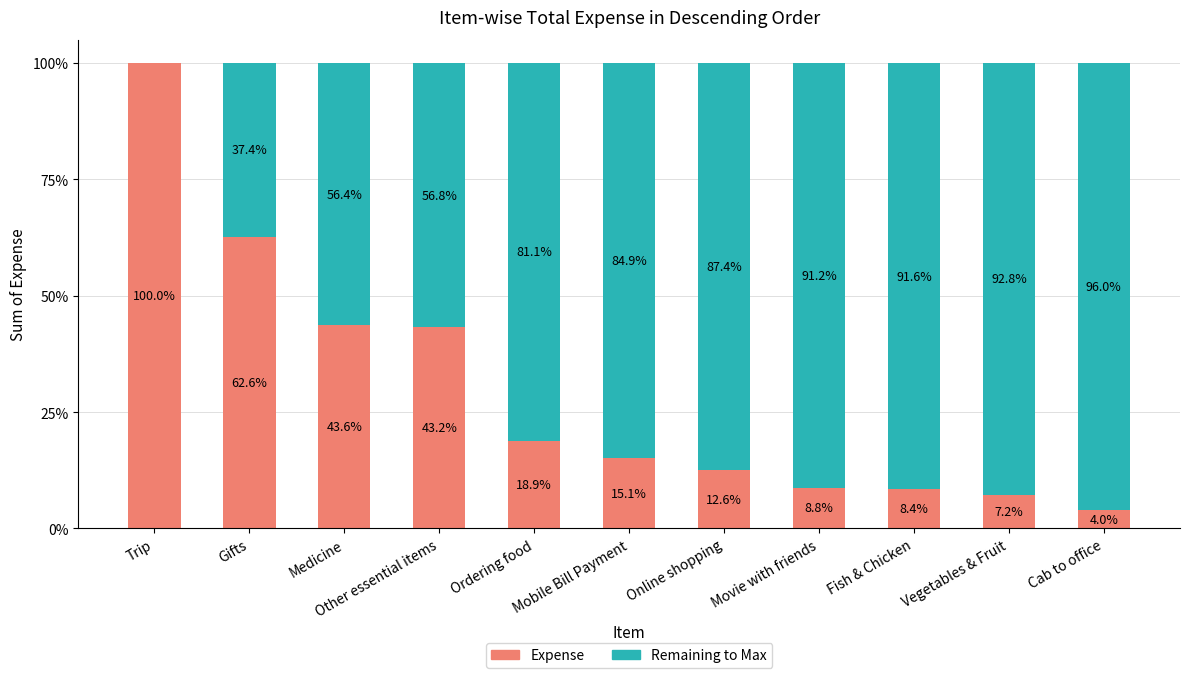

Which has a higher value, Trip or Fish & Chicken?

Trip